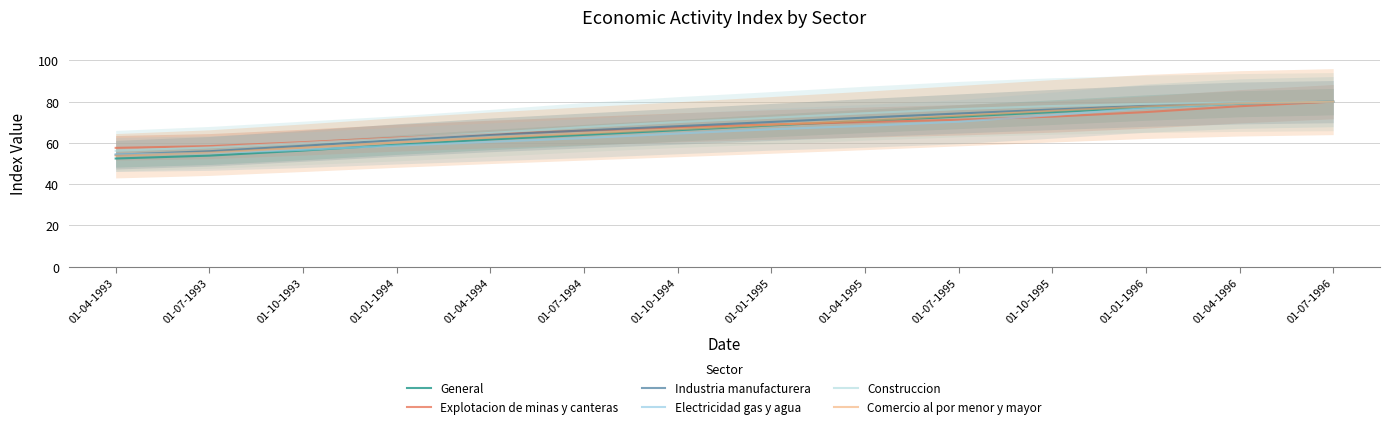

Reading left to right, extract all data points from this chart.

General: 01-04-1993=52.4	01-07-1993=53.8	01-10-1993=56.3	01-01-1994=59.1	01-04-1994=61.6	01-07-1994=63.9	01-10-1994=66.1	01-01-1995=68.5	01-04-1995=70.6	01-07-1995=72.7	01-10-1995=74.9	01-01-1996=77.1	01-04-1996=79.0	01-07-1996=80.0
Explotacion de minas y canteras: 01-04-1993=57.6	01-07-1993=58.4	01-10-1993=60.3	01-01-1994=62.5	01-04-1994=64.3	01-07-1994=65.9	01-10-1994=67.5	01-01-1995=68.9	01-04-1995=70.1	01-07-1995=71.2	01-10-1995=72.7	01-01-1996=74.9	01-04-1996=77.8	01-07-1996=80.0
Industria manufacturera: 01-04-1993=54.3	01-07-1993=55.9	01-10-1993=58.6	01-01-1994=61.4	01-04-1994=63.9	01-07-1994=66.0	01-10-1994=68.1	01-01-1995=70.1	01-04-1995=72.2	01-07-1995=74.2	01-10-1995=76.2	01-01-1996=78.0	01-04-1996=79.3	01-07-1996=80.0
Electricidad gas y agua: 01-04-1993=54.4	01-07-1993=55.0	01-10-1993=56.6	01-01-1994=58.7	01-04-1994=60.5	01-07-1994=62.3	01-10-1994=64.5	01-01-1995=66.6	01-04-1995=68.2	01-07-1995=70.3	01-10-1995=73.4	01-01-1996=76.9	01-04-1996=79.0	01-07-1996=80.0
Construccion: 01-04-1993=56.2	01-07-1993=57.8	01-10-1993=60.0	01-01-1994=62.2	01-04-1994=64.8	01-07-1994=67.7	01-10-1994=70.1	01-01-1995=72.2	01-04-1995=74.4	01-07-1995=76.4	01-10-1995=77.9	01-01-1996=78.9	01-04-1996=79.6	01-07-1996=80.0
Comercio al por menor y mayor: 01-04-1993=53.8	01-07-1993=55.3	01-10-1993=57.6	01-01-1994=60.2	01-04-1994=62.5	01-07-1994=64.6	01-10-1994=66.6	01-01-1995=68.7	01-04-1995=70.9	01-07-1995=73.2	01-10-1995=75.5	01-01-1996=77.7	01-04-1996=79.2	01-07-1996=80.0